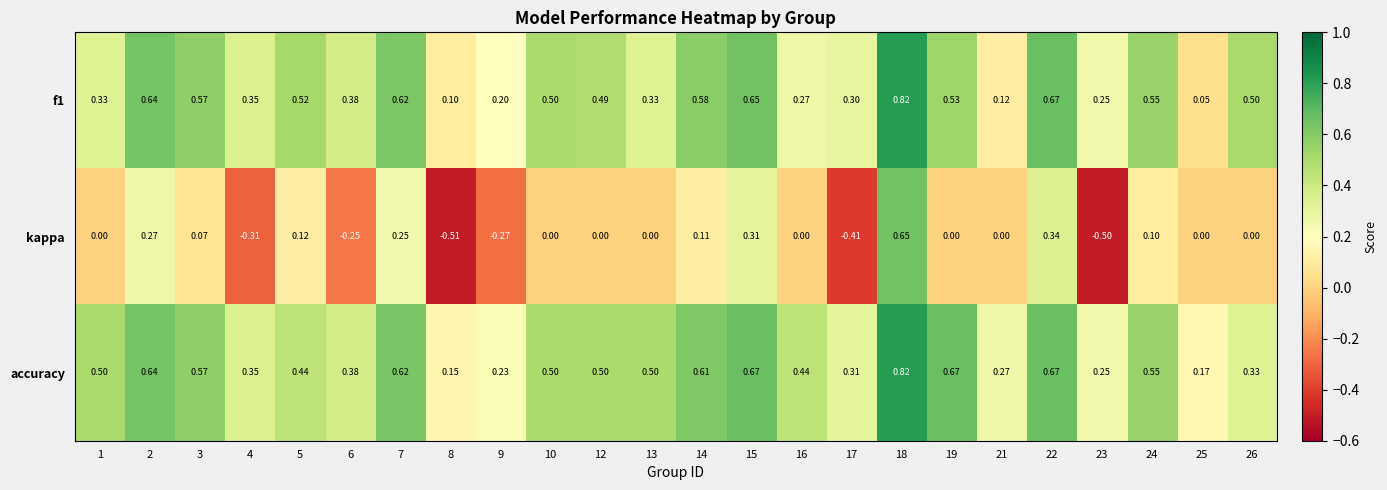

Which series has the widest spread of values?

kappa